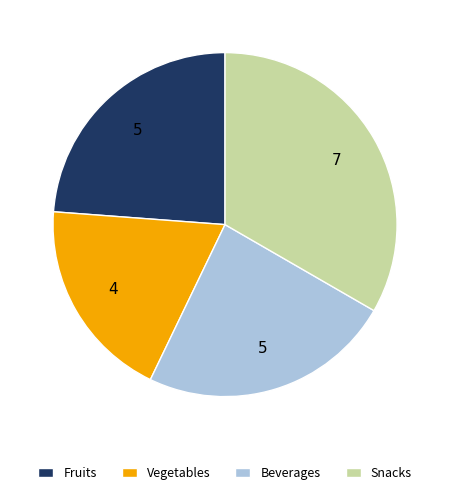

Is the sum of Vegetables and Beverages greater than half?

No